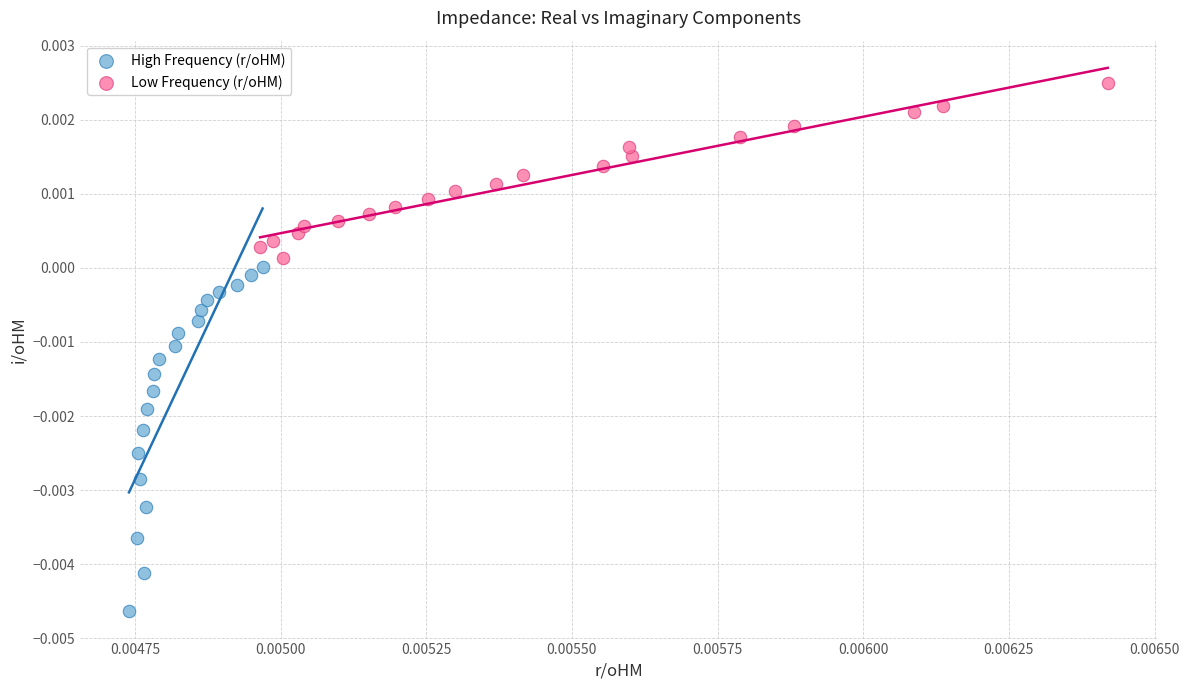

Which series has the widest spread of Y values?

High Frequency (r/oHM)